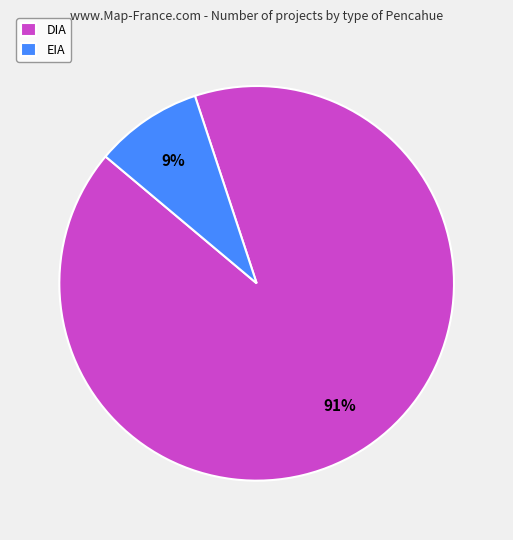

What percentage is the EIA slice, to the nearest percent?

9%